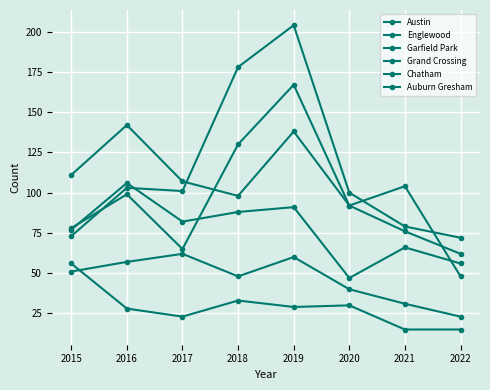

At which category is the sum across all series the highest?

2019